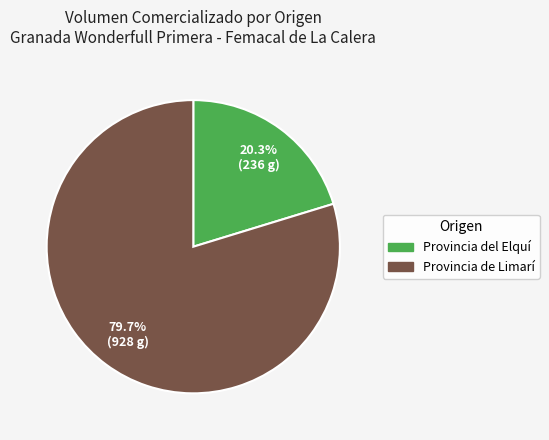

Does any single category account for the majority?

Yes